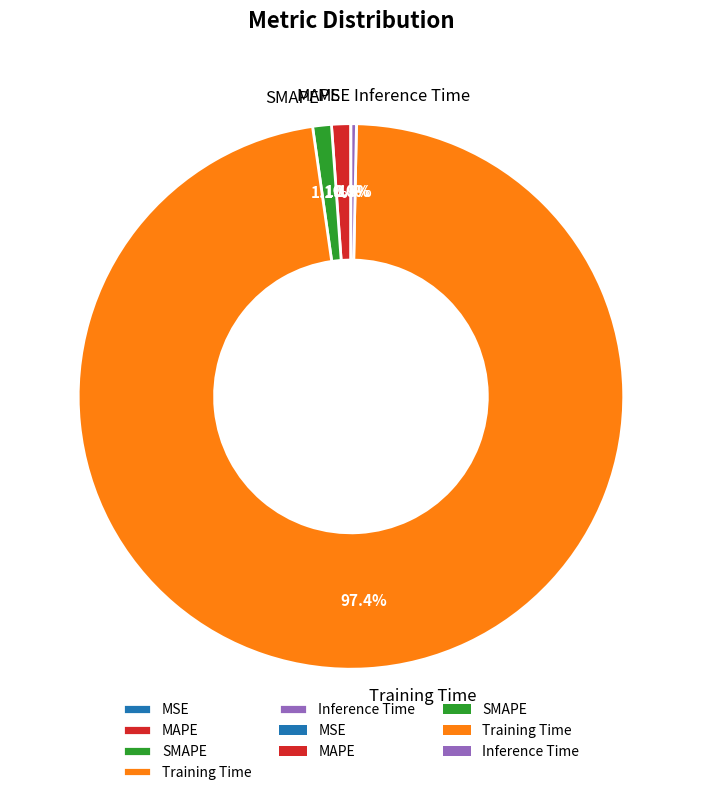

Between Inference Time and SMAPE, which is larger?

SMAPE